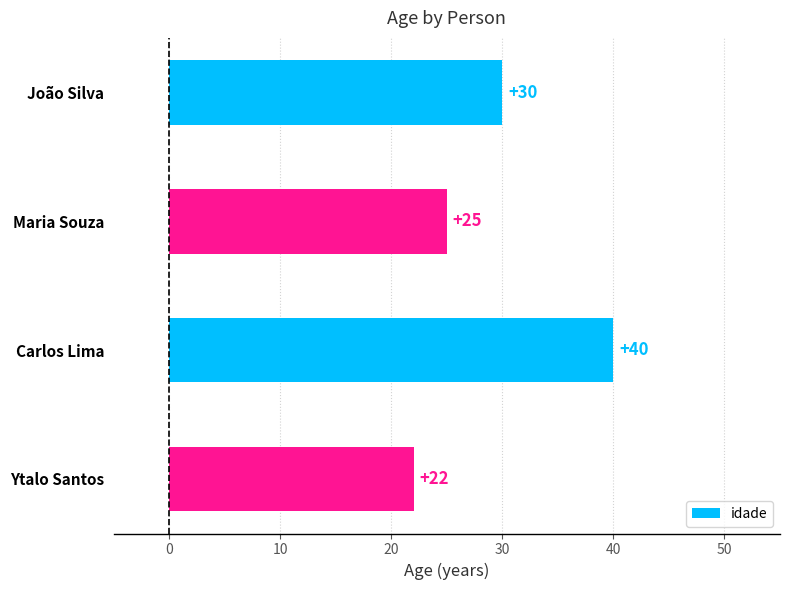

Are the bars grouped side by side (vs. stacked)?

No